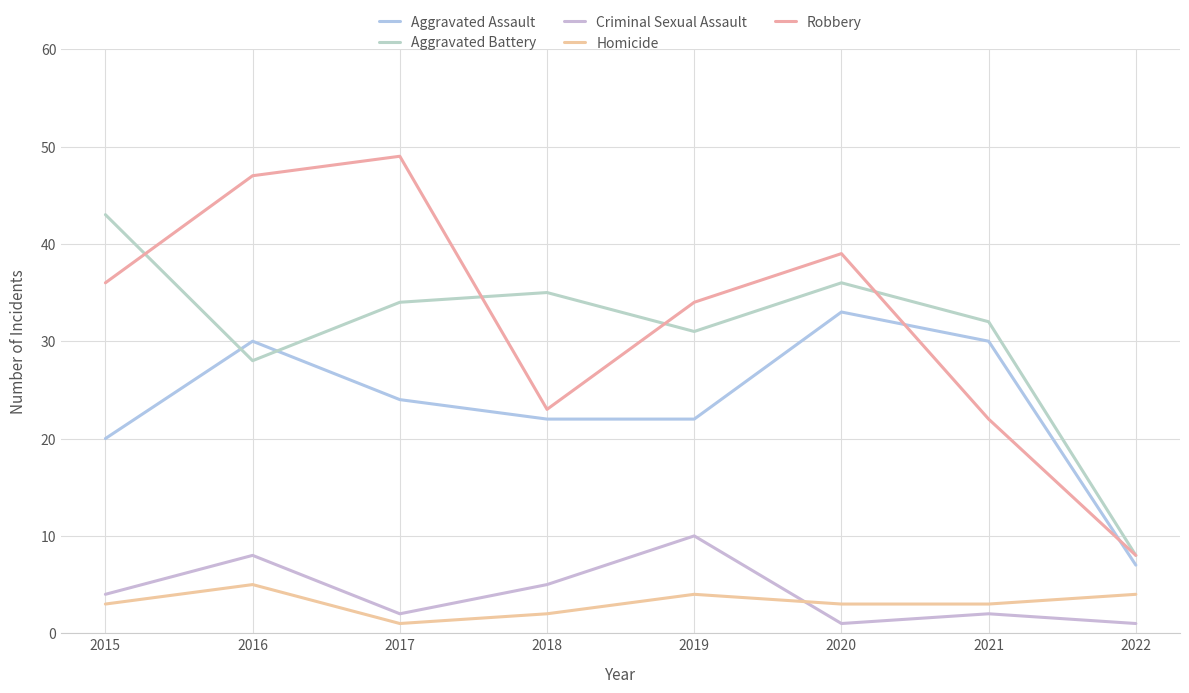

In Aggravated Assault, how many points are higher than both neighbors (excluding endpoints)?

2